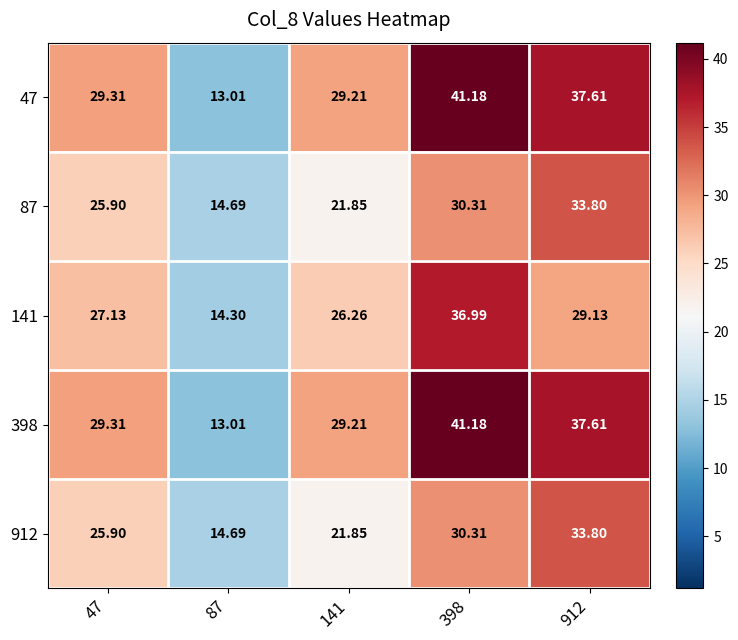

Is the value of 141 at 47 greater than the value of 398 at 398?

No